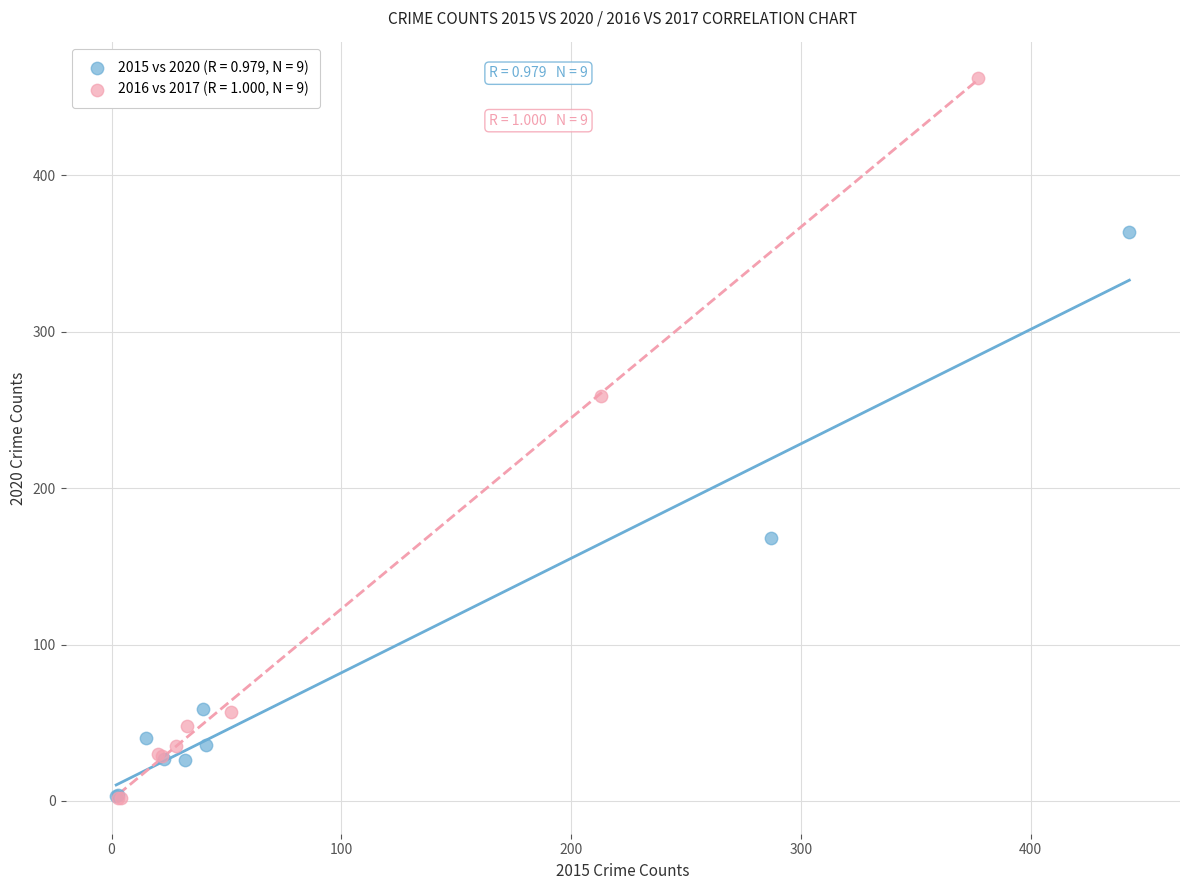

Which series reaches the maximum Y coordinate?

2016 vs 2017 (R = 1.000, N = 9)